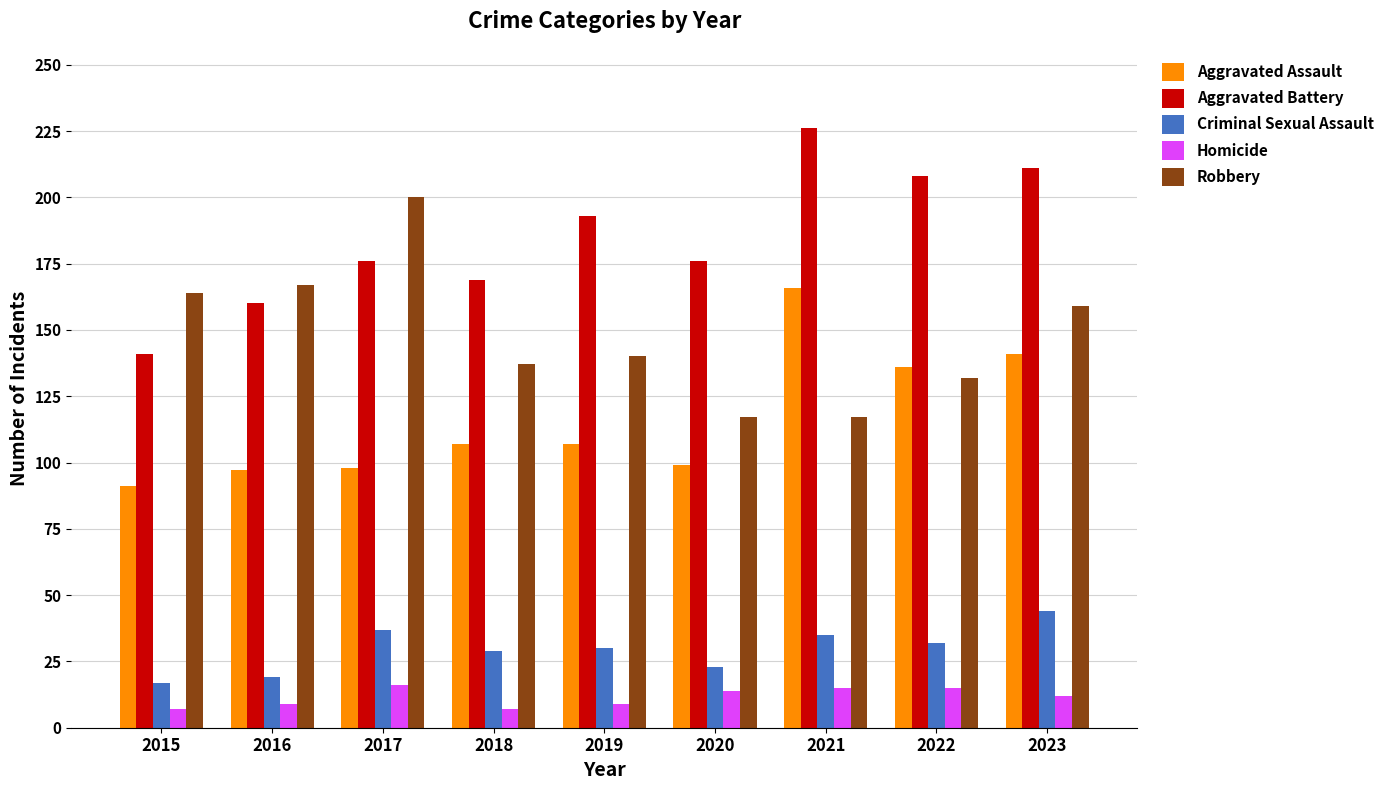

How many groups of bars are there?

9